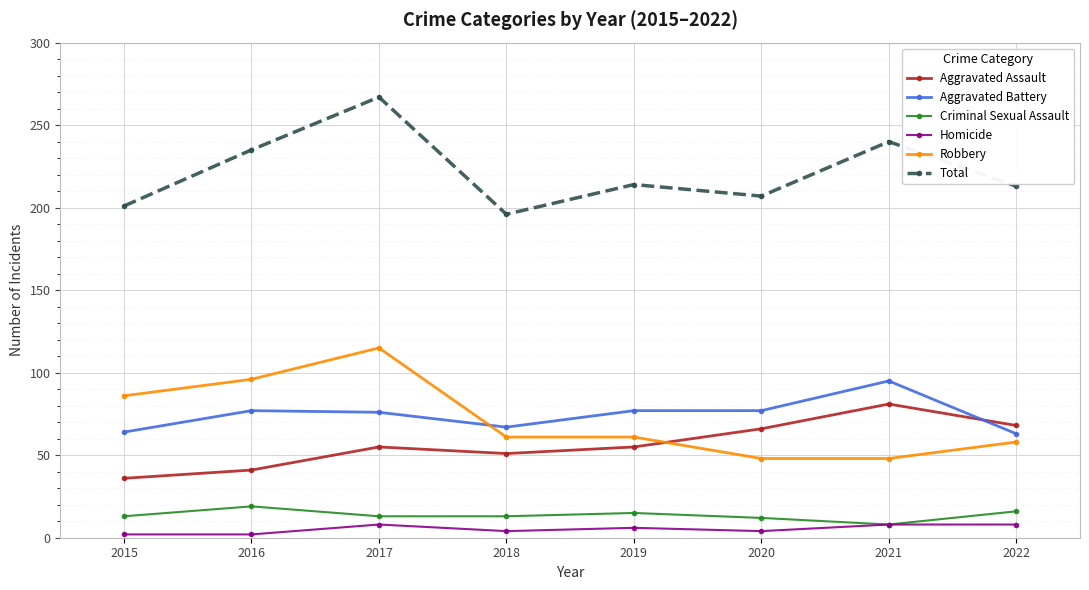

Is it true that Aggravated Assault equals 89 at 2020?

False